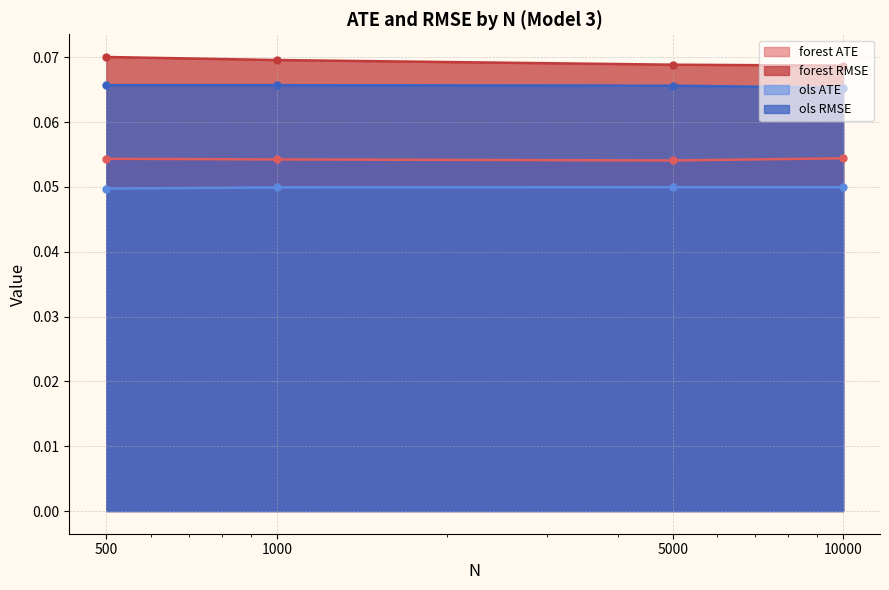

How many distinct data groups are displayed?

4